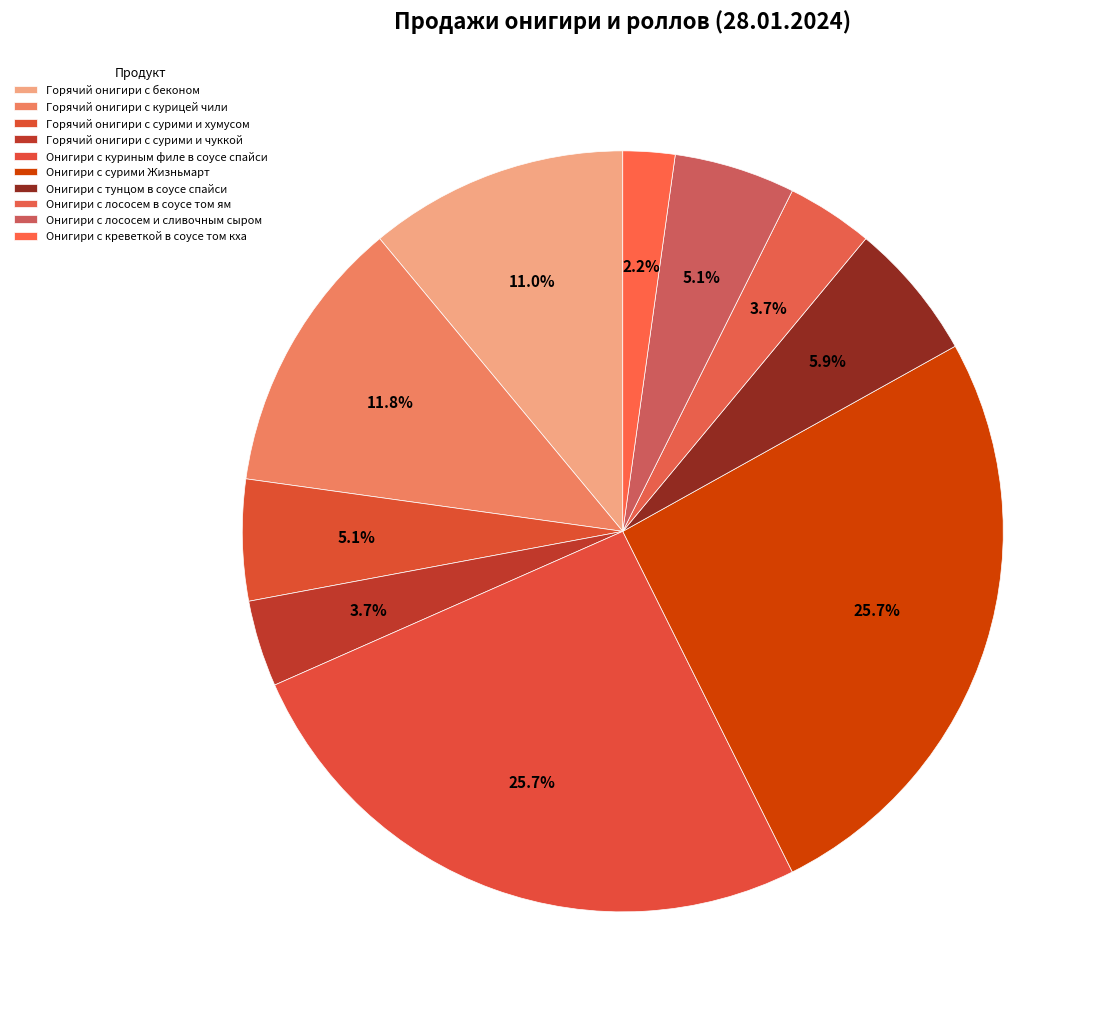

To the nearest percent, what is the difference between the largest and smallest slice percentages?

24%